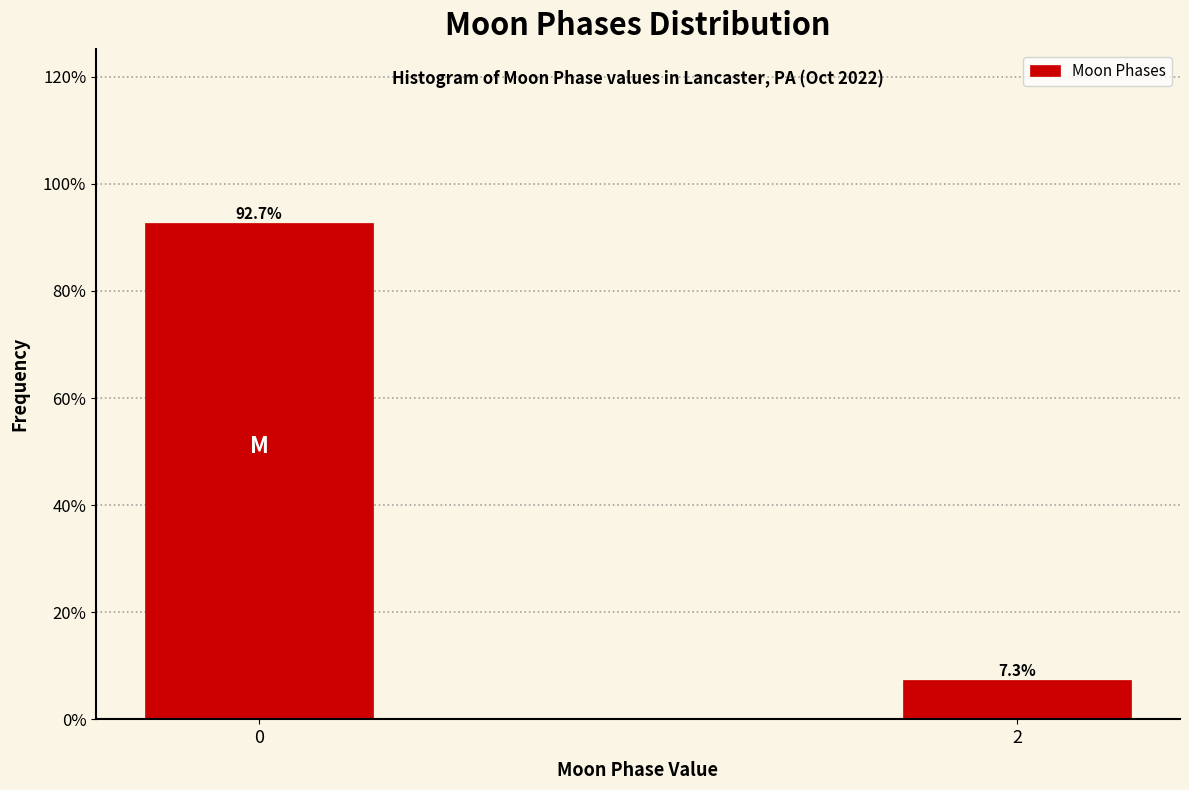

Does the chart contain any negative values?

No